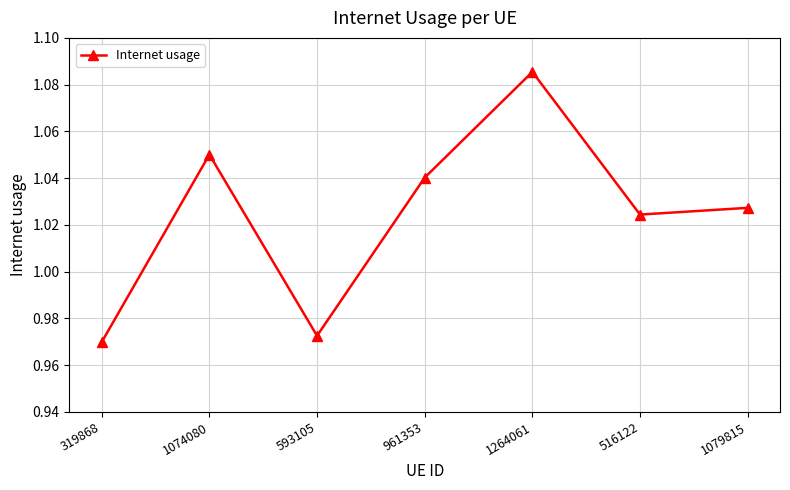

How many lines are shown in the chart?

1